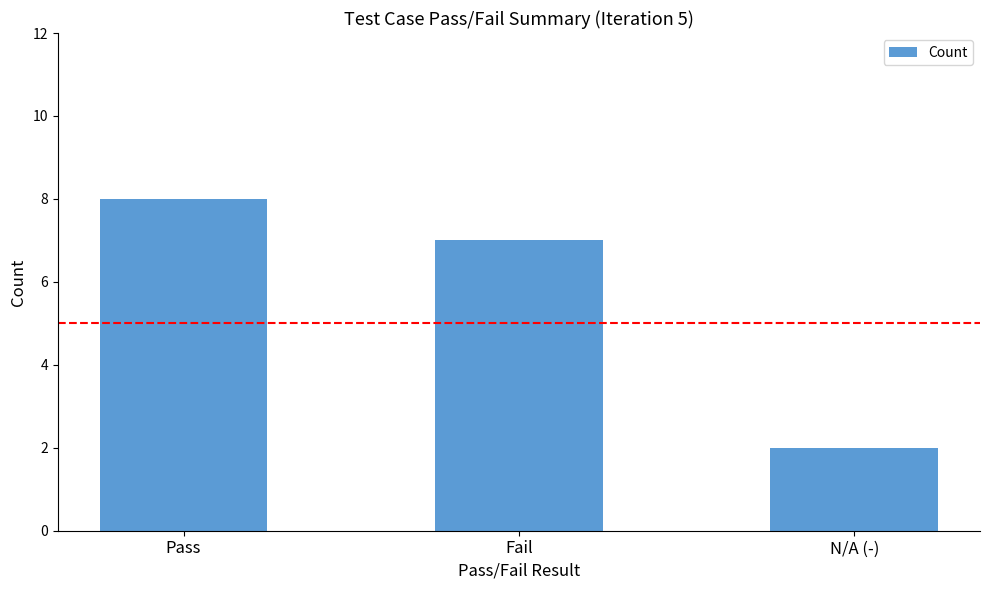

Does the chart contain any negative values?

No